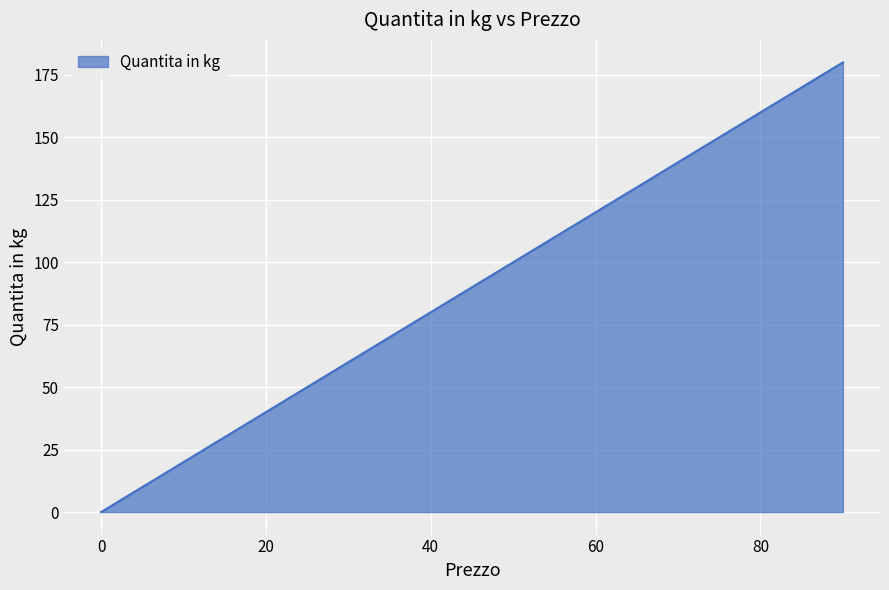

What is the greatest value displayed?

180